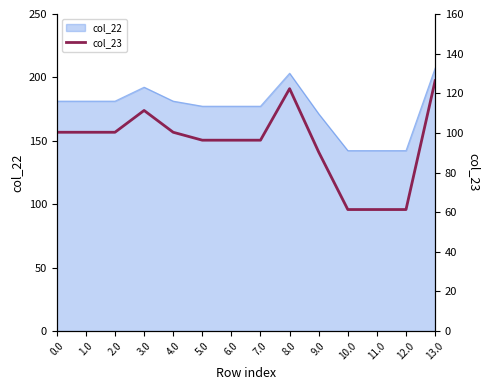

Between 3.0 and 10.0, which is larger?

3.0